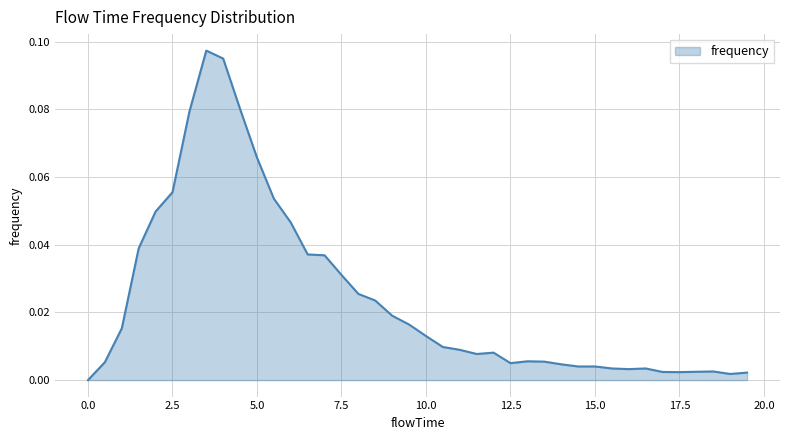

How many interior local valleys (lower than both neighbors) does the data have?

5